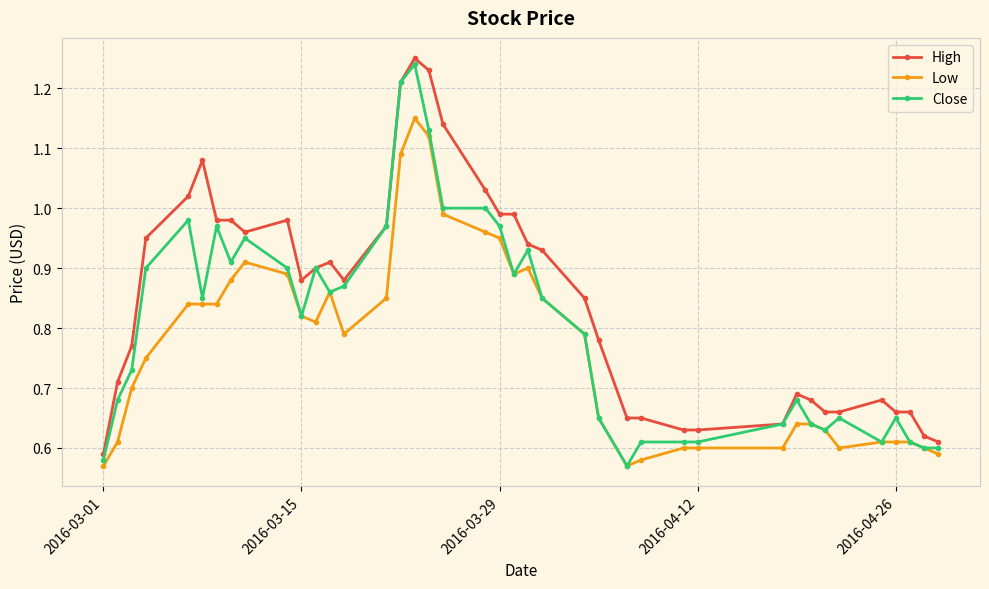

What are all the series names shown in the legend?

High, Low, Close